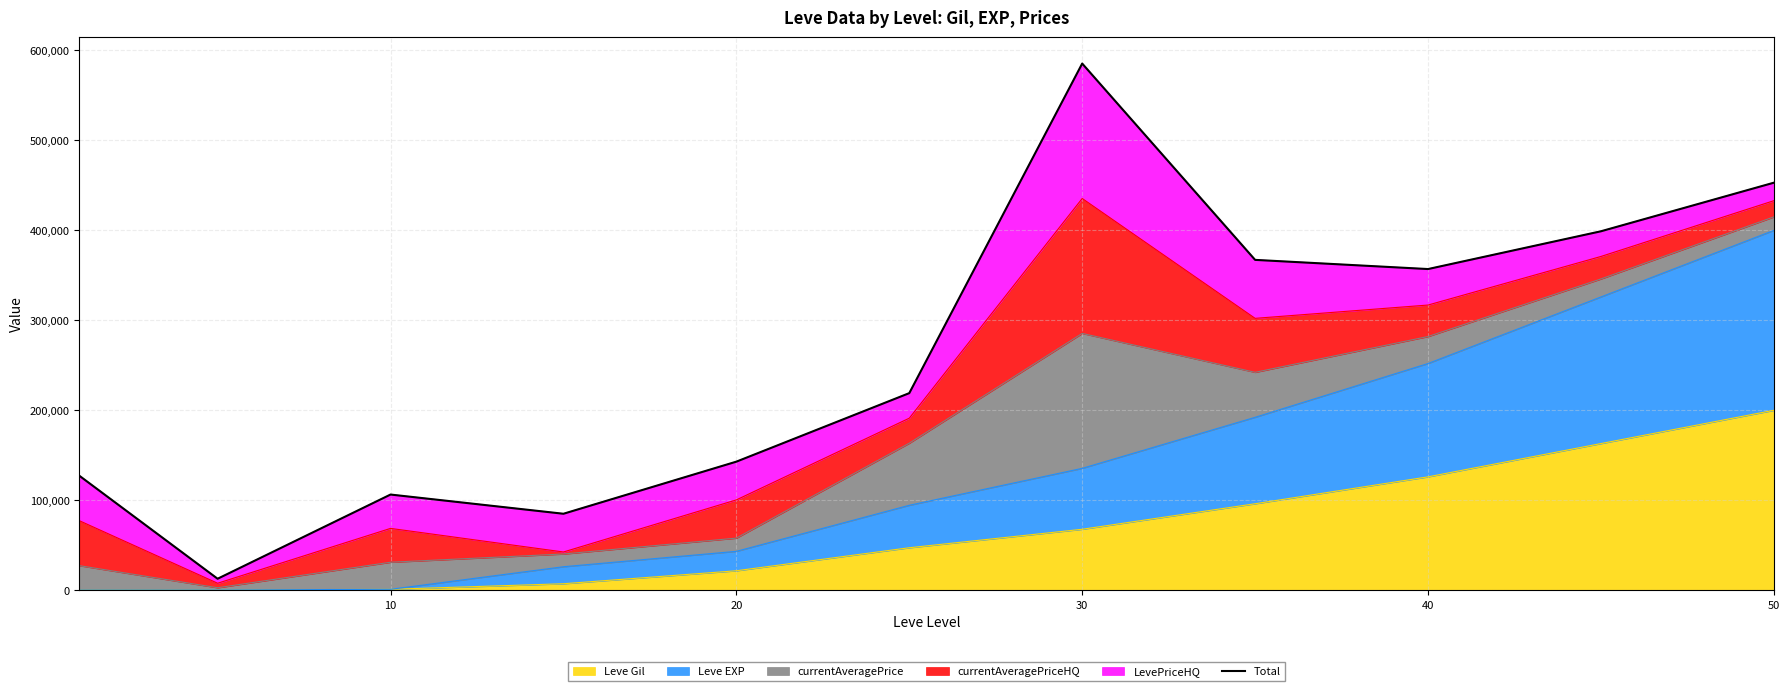

What is the maximum value for Leve Gil?

200000